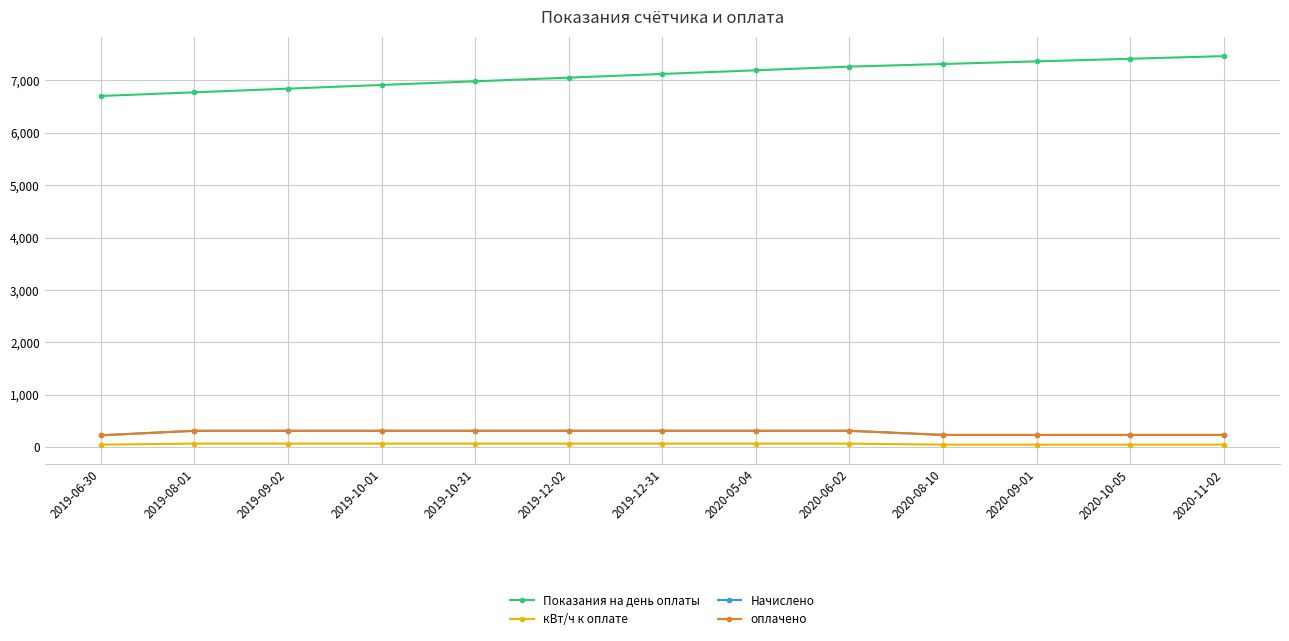

Does the chart have visible grid lines?

Yes